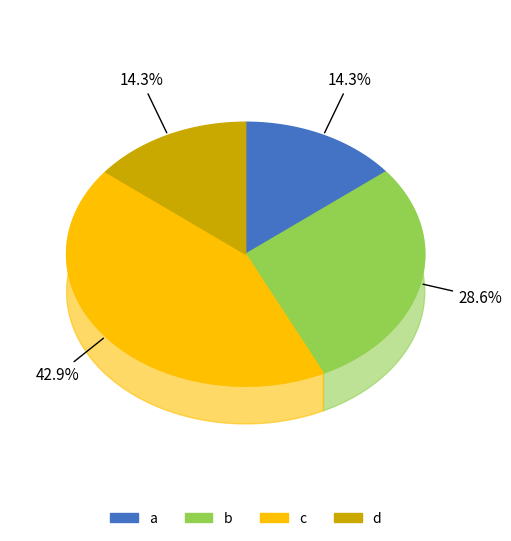

To the nearest percent, what is the difference between the d and b slice percentages?

14%